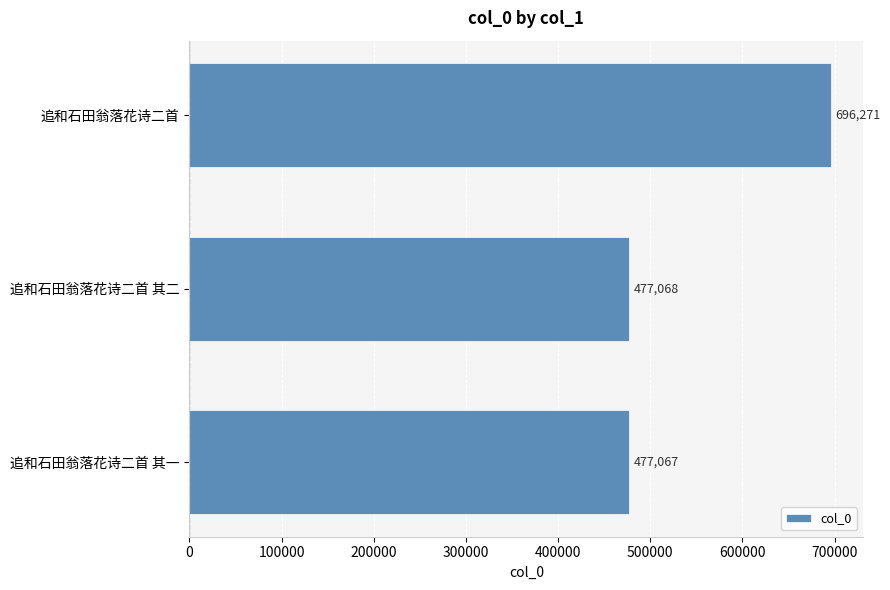

Where is the data nearest to the value 586669?

追和石田翁落花诗二首 其二